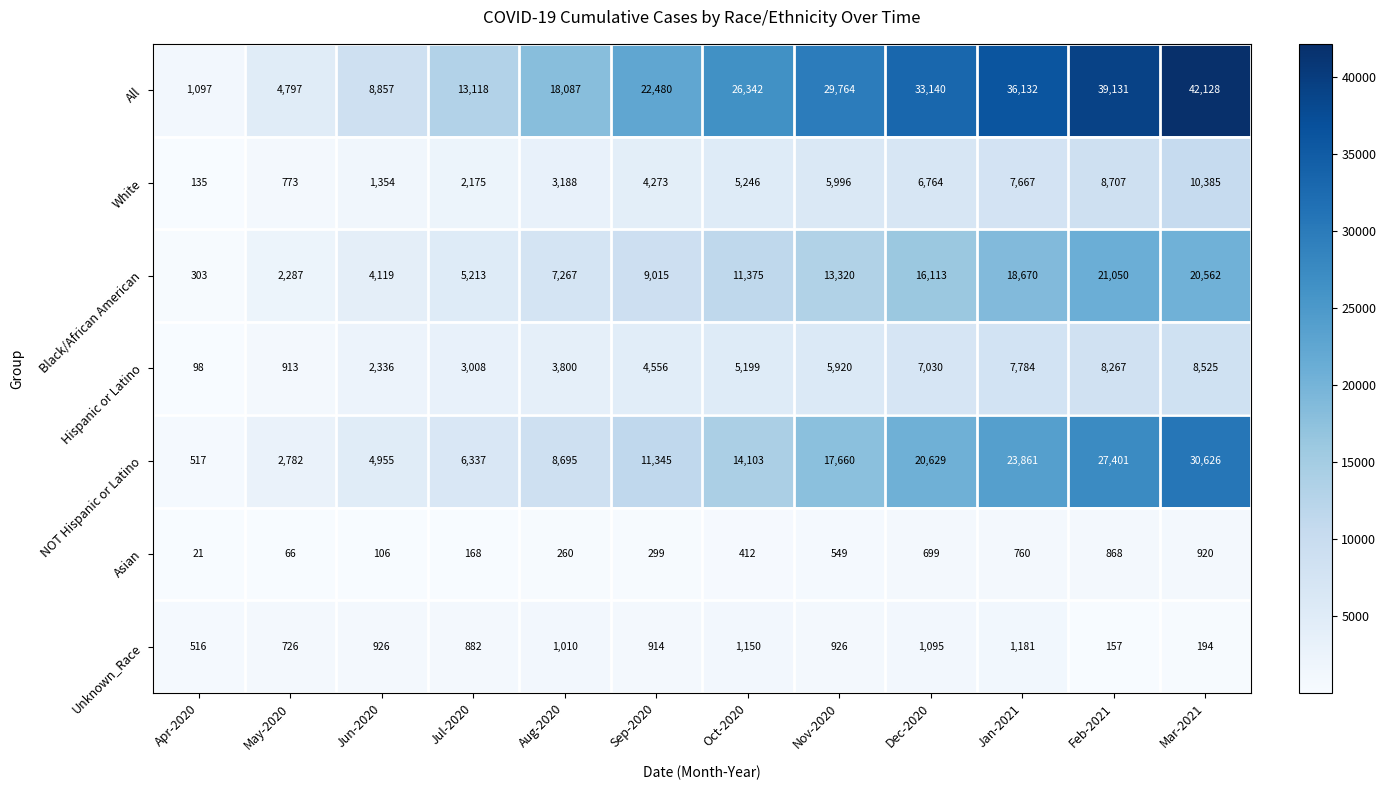

What is the spread (max minus min) of values at Oct-2020?

25930